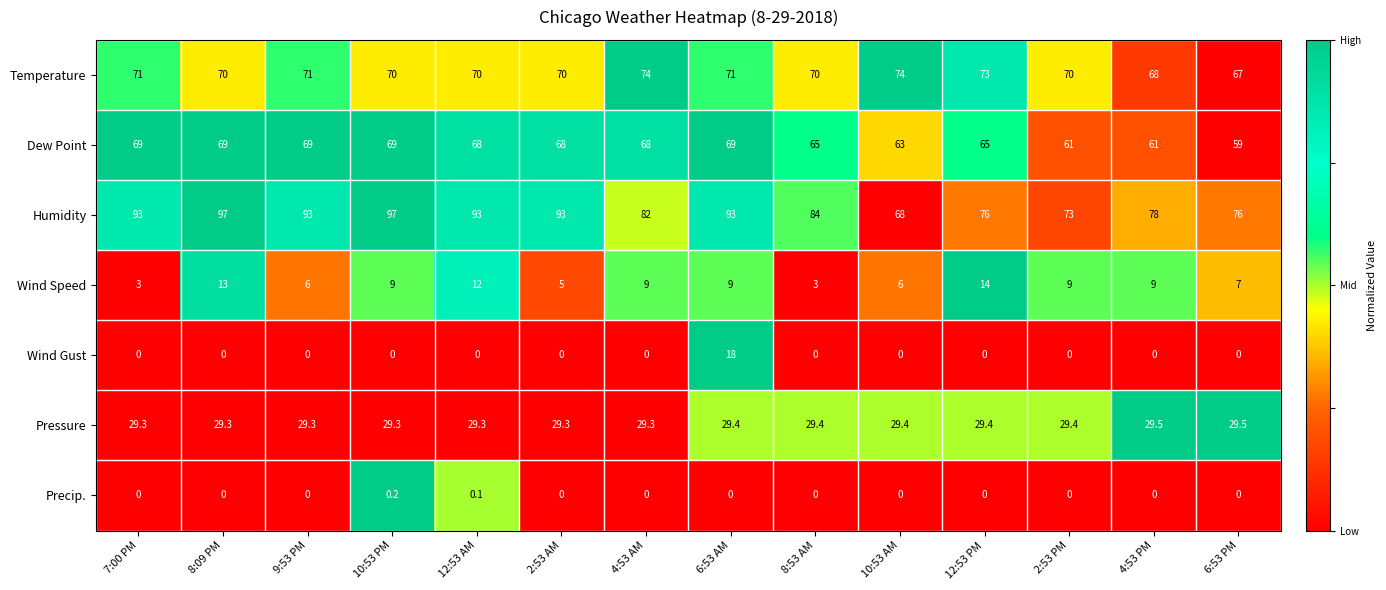

The value of Wind Speed at 2:53 PM is 9.0. True or false?

True